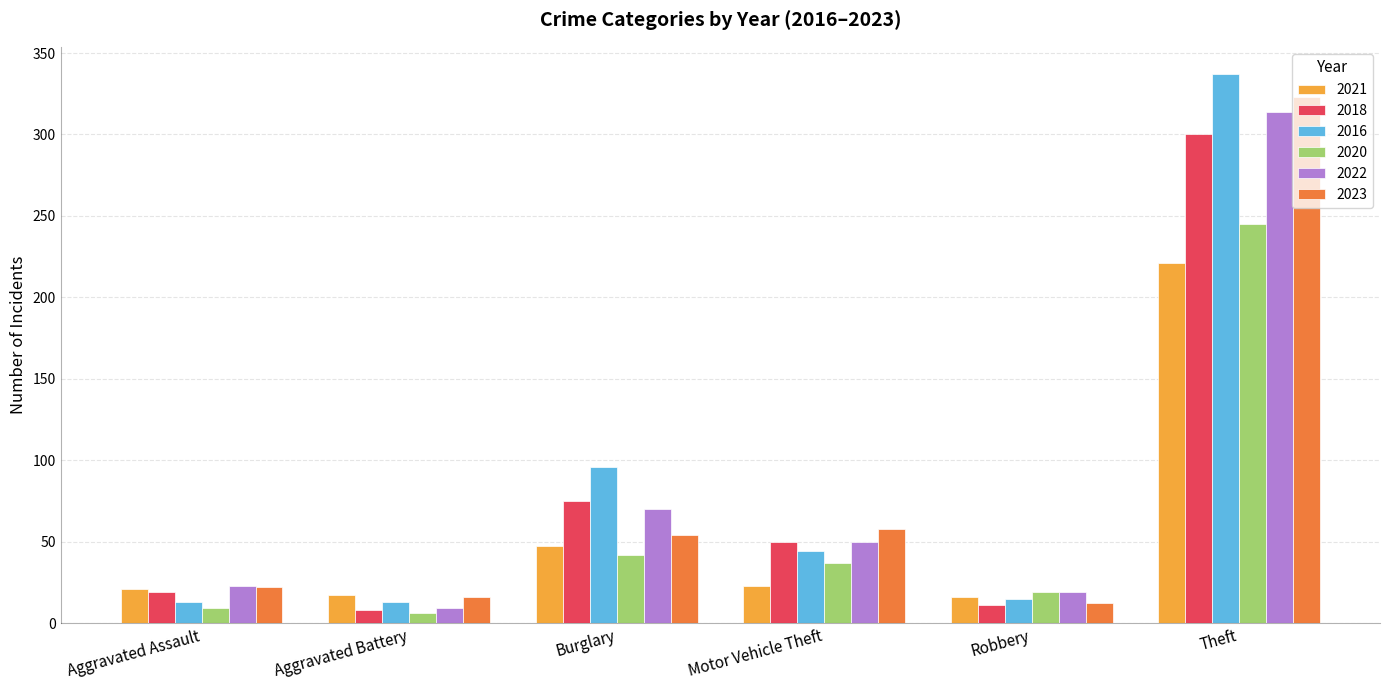

True or false: 2023 has a value of 79 at Burglary.

False